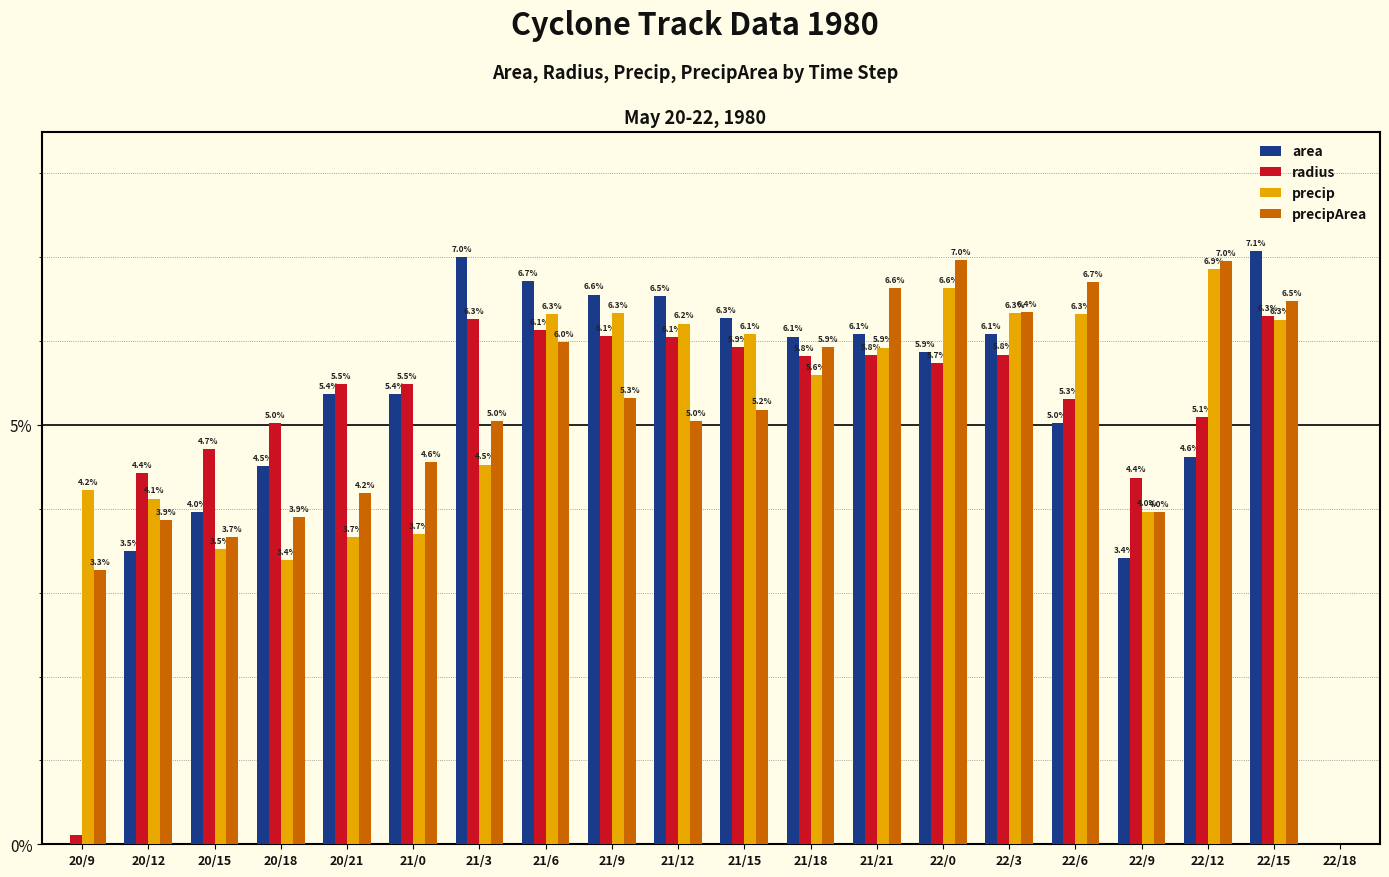

How many distinct data groups are displayed?

4